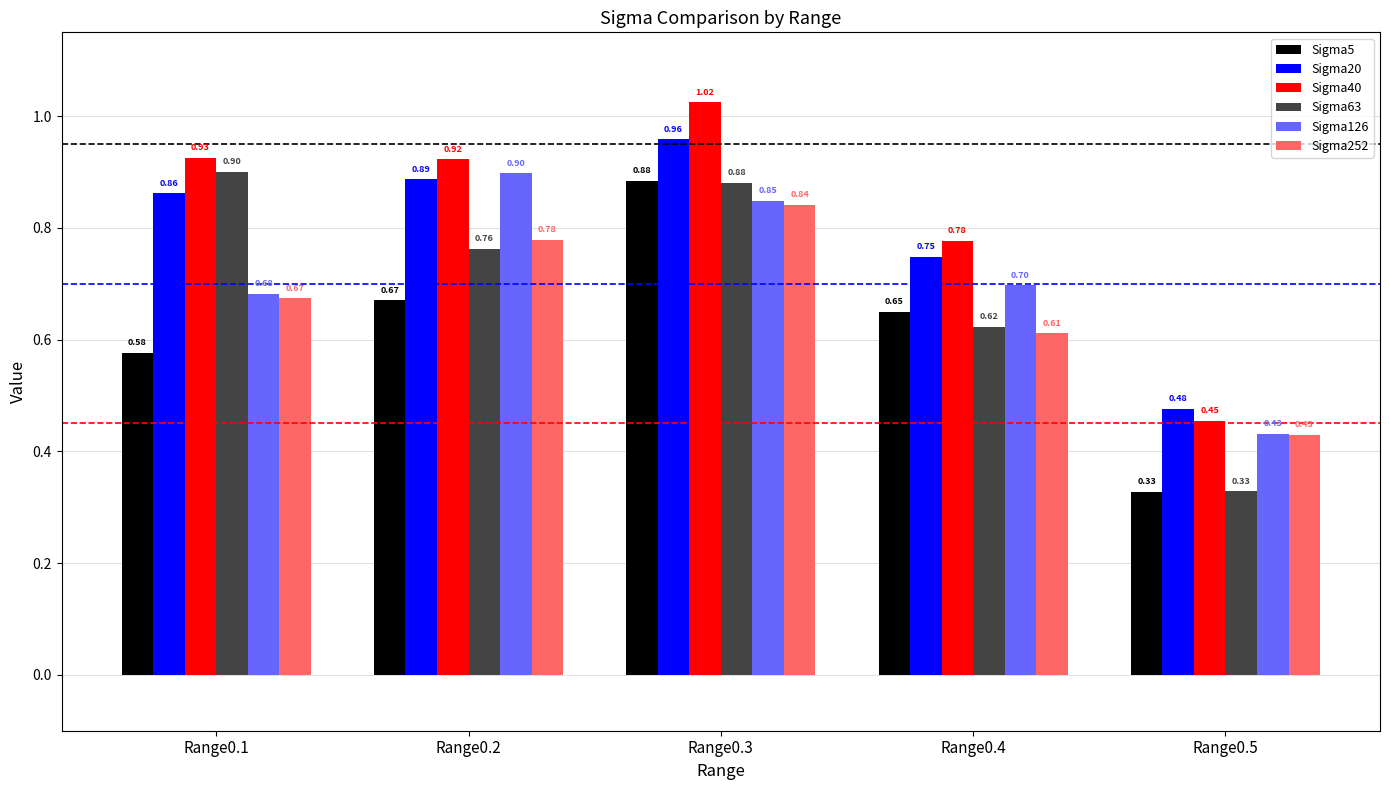

Is the value of Sigma252 at Range0.3 greater than the value of Sigma20 at Range0.4?

Yes